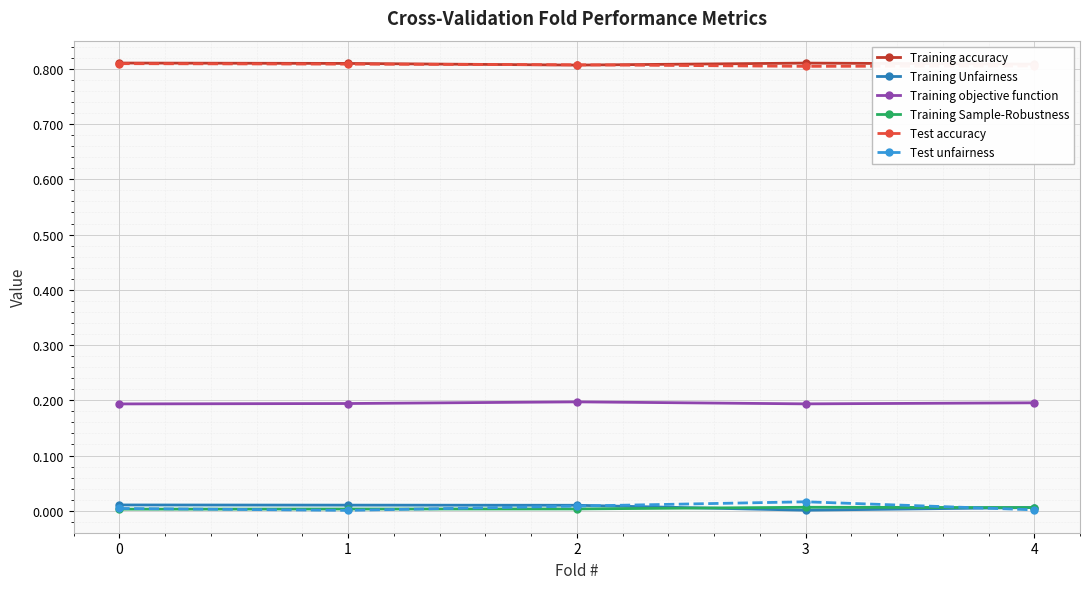

True or false: Training objective function has a value of 0.1 at 3.

False